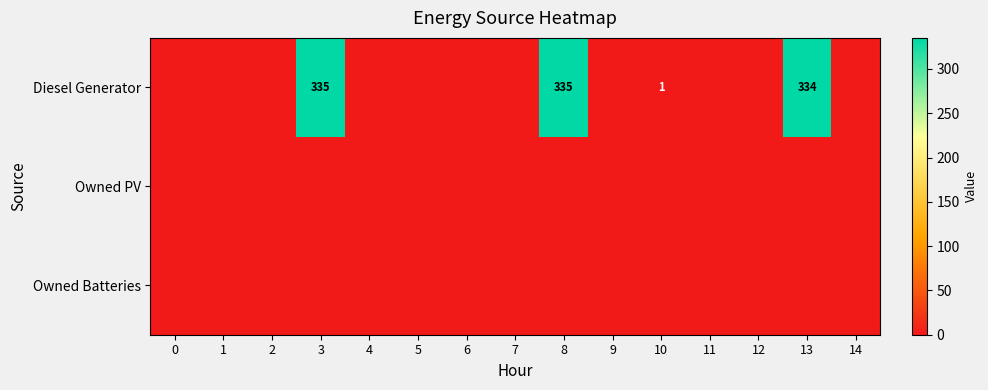

List the series in order of their peak value, lowest first.

row_1, row_2, row_0